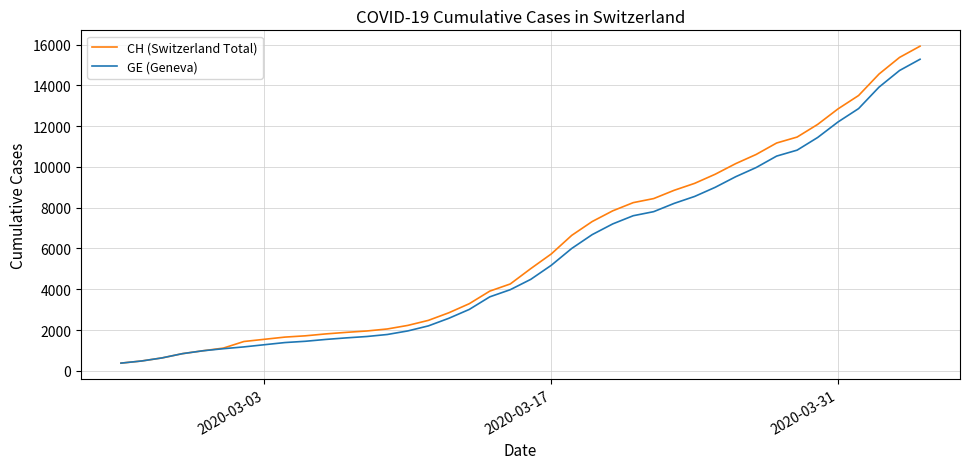

At how many categories does at least one series exceed 4055?

21